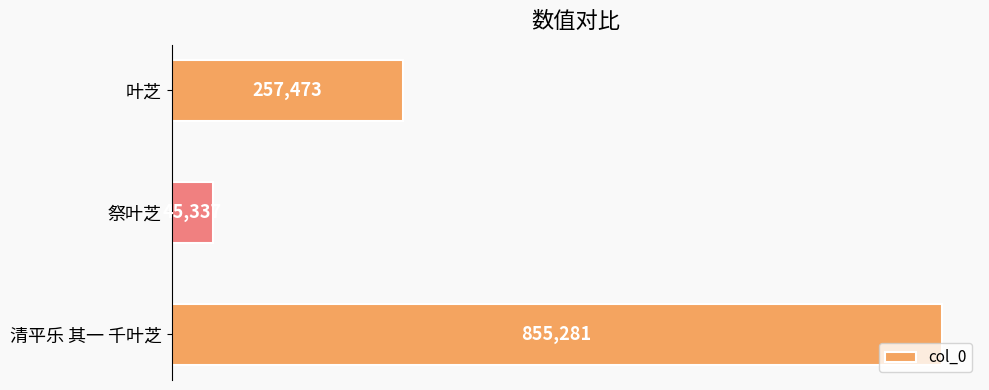

List the labels in order of value, largest first.

清平乐 其一 千叶芝, 叶芝, 祭叶芝